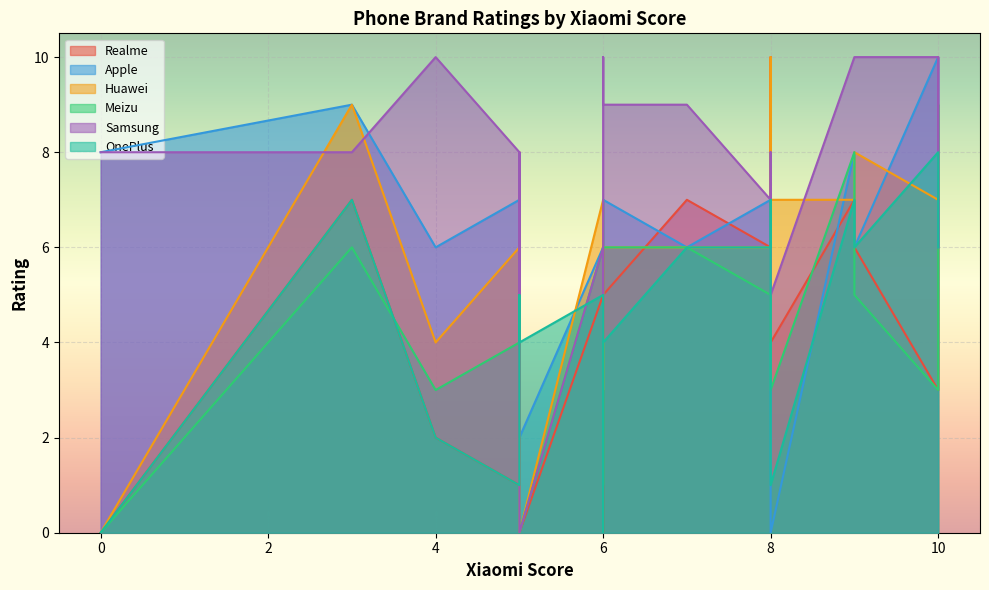

True or false: Realme and OnePlus intersect in this chart.

True